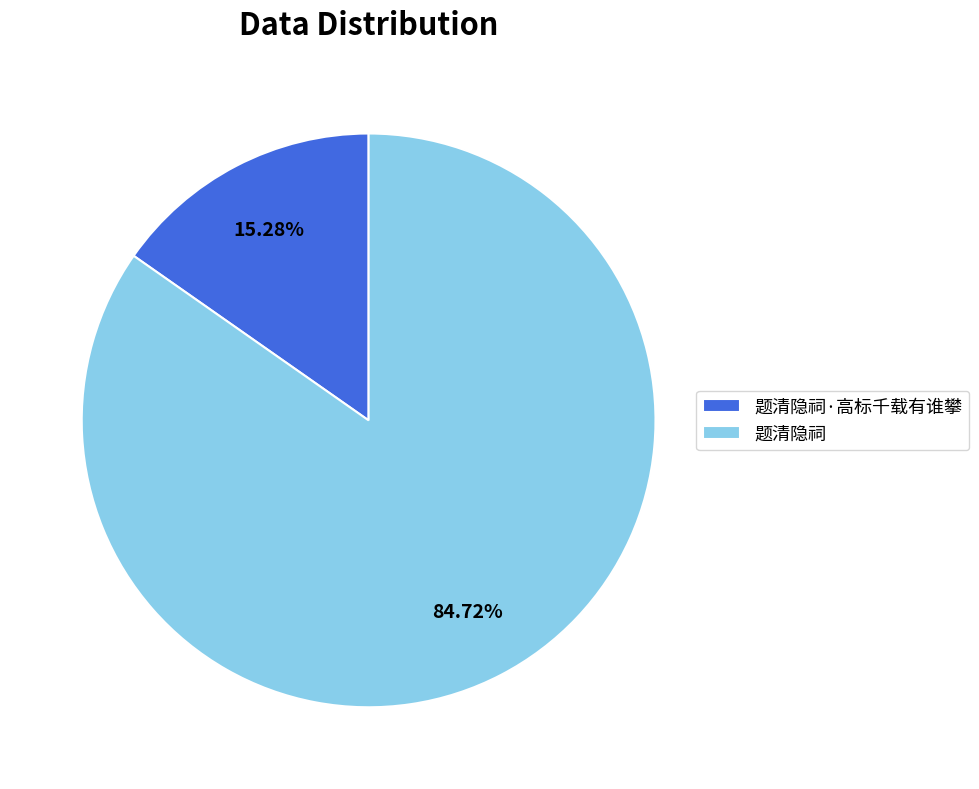

How many slices are in this pie chart?

2